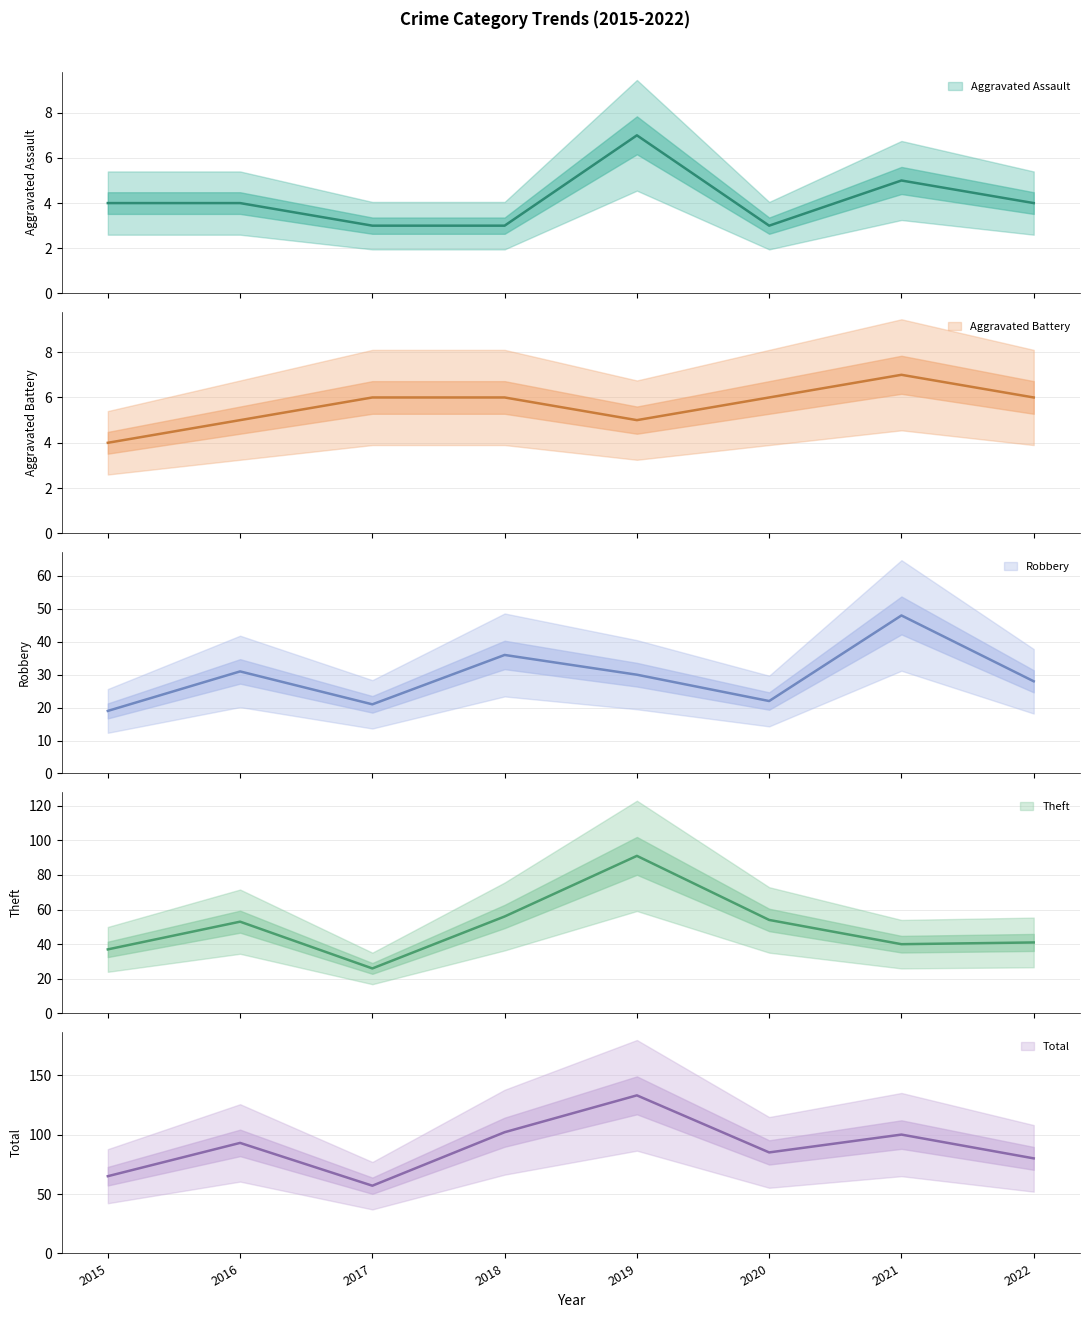

Which series has the largest total across all categories?

Total